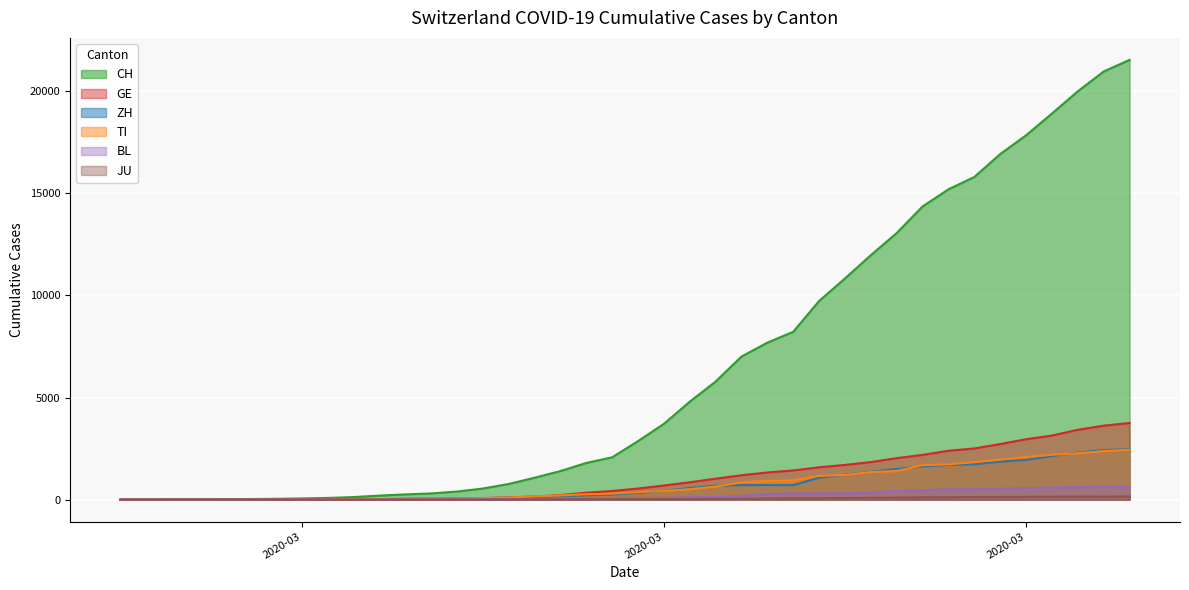

How many values in TI line are above zero?

39